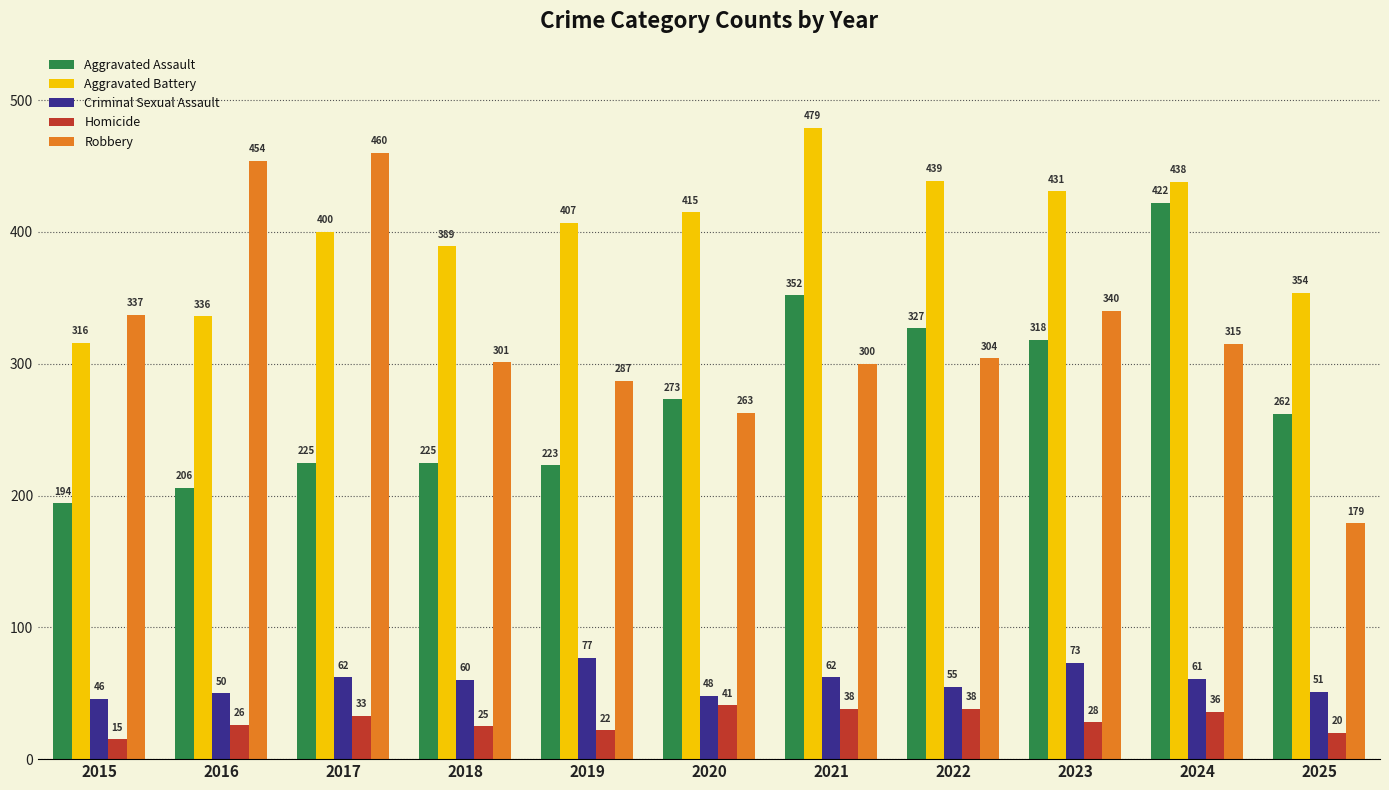

At which category is the sum across all series the highest?

2024